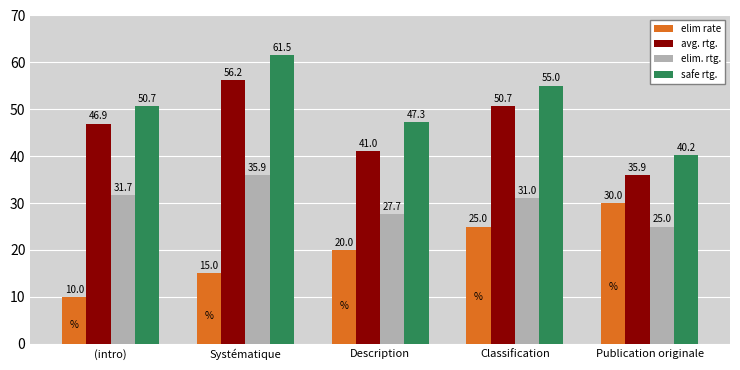

Are the bars horizontal?

No